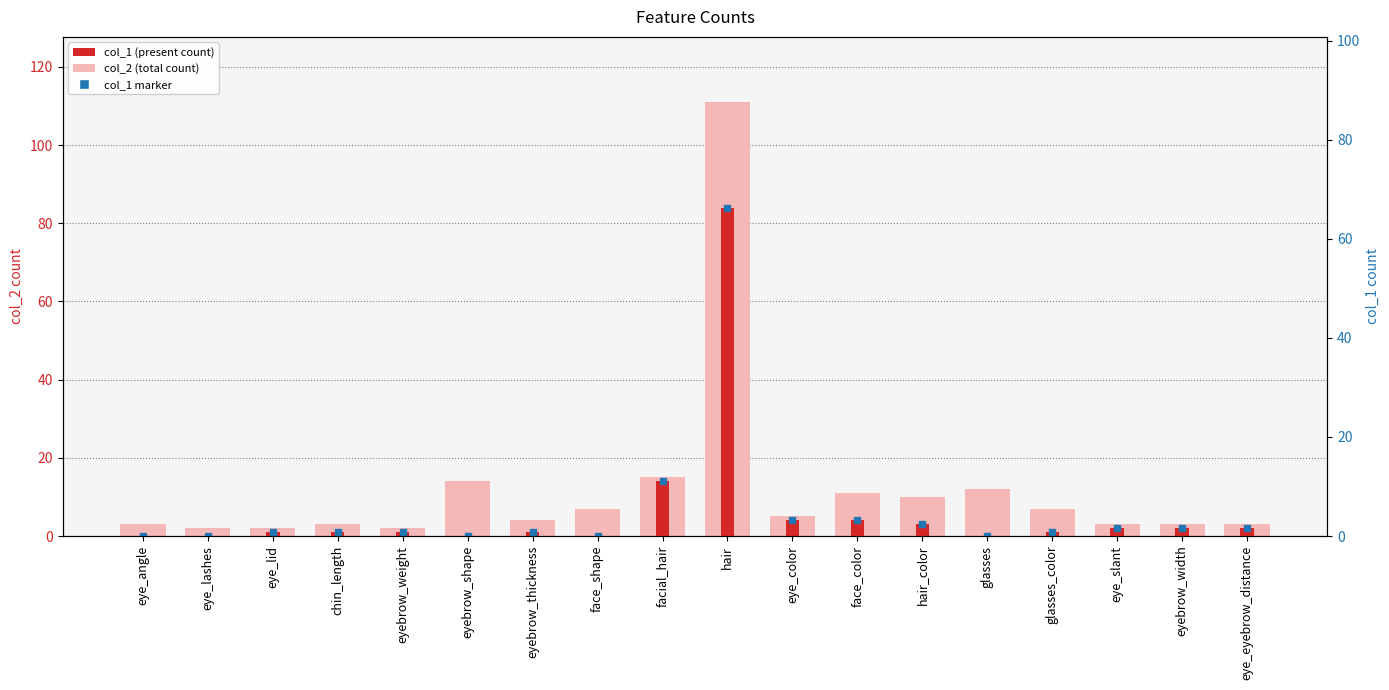

What is the difference between the maximum and minimum values in the col_2 series?

109